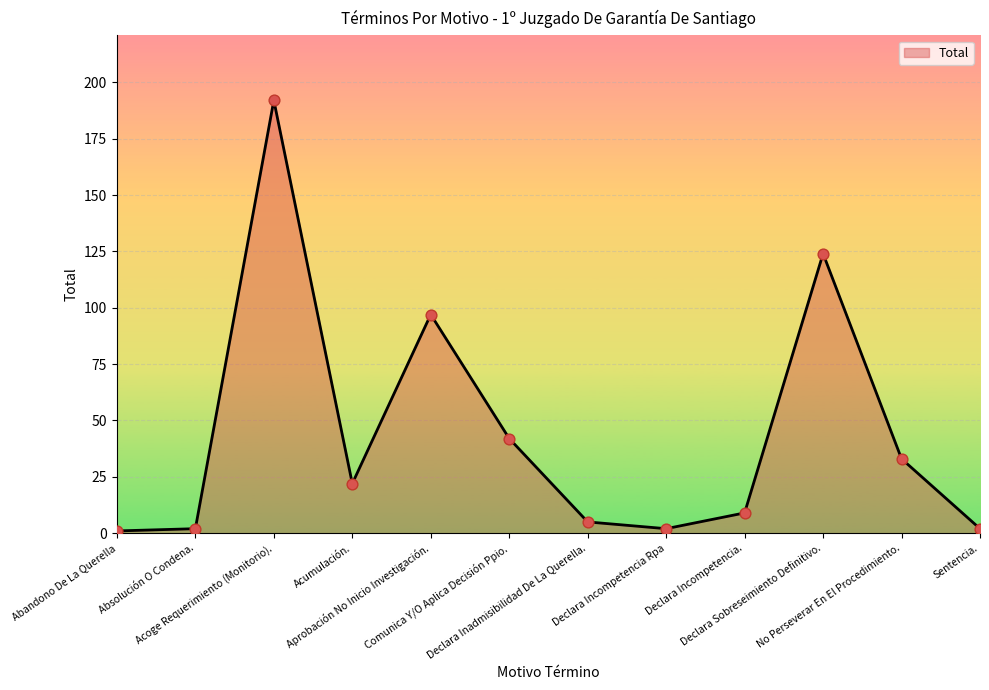

What is the change in value from Acumulación. to Aprobación No Inicio Investigación.?

+75